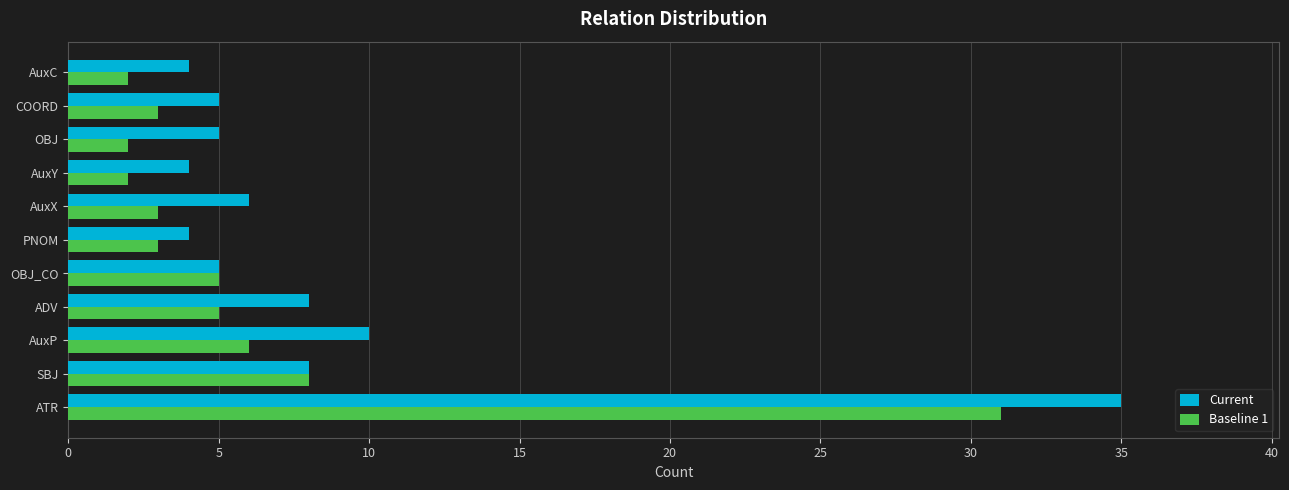

The Current series shows 10 at AuxP. True or false?

True